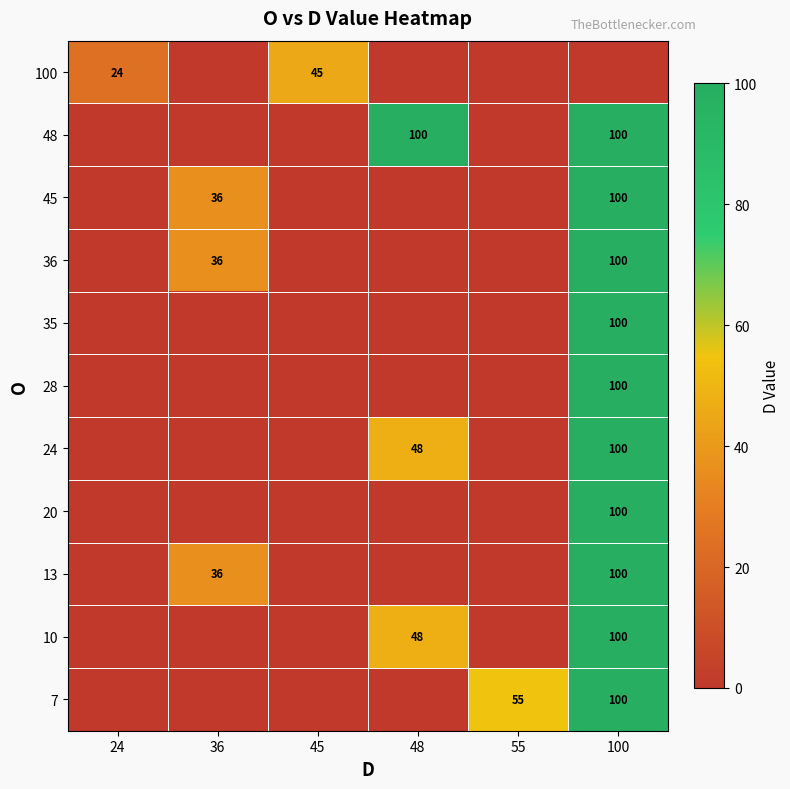

True or false: 20 has a value of 42 at 100.

False